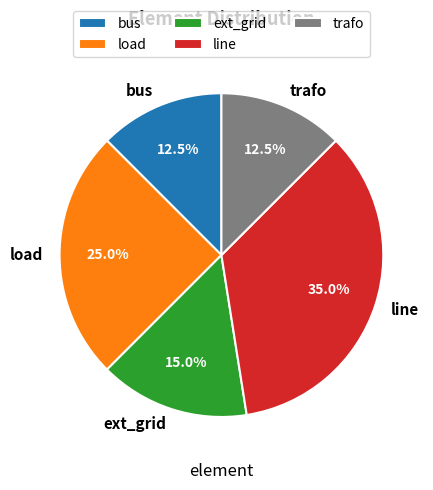

To the nearest percent, what is the average slice percentage?

20%